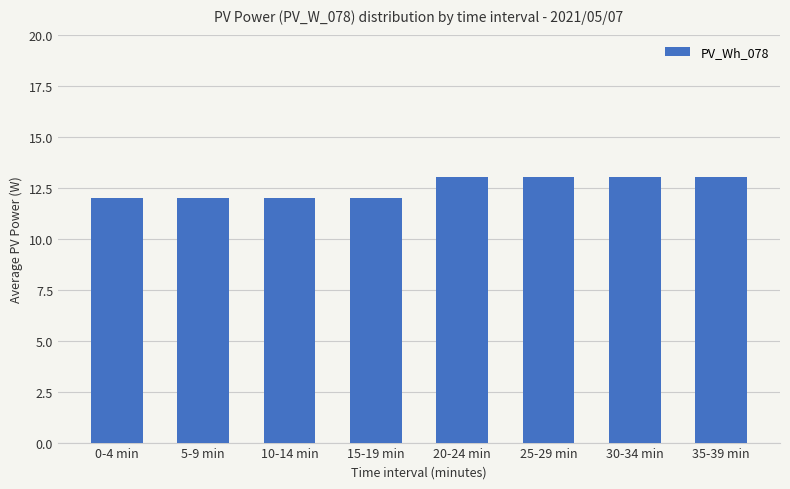

The chart shows a value of 7 at 35-39 min. True or false?

False